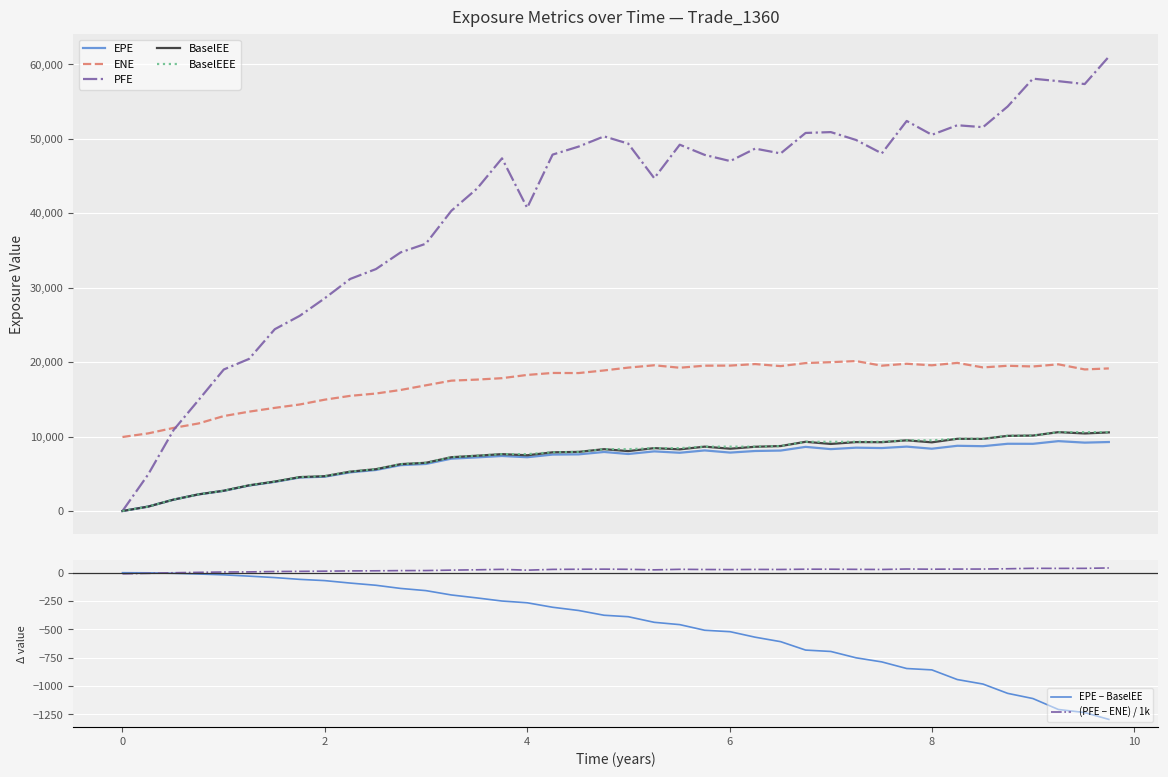

What are all the series names shown in the legend?

EPE, ENE, PFE, BaselEE, BaselEEE